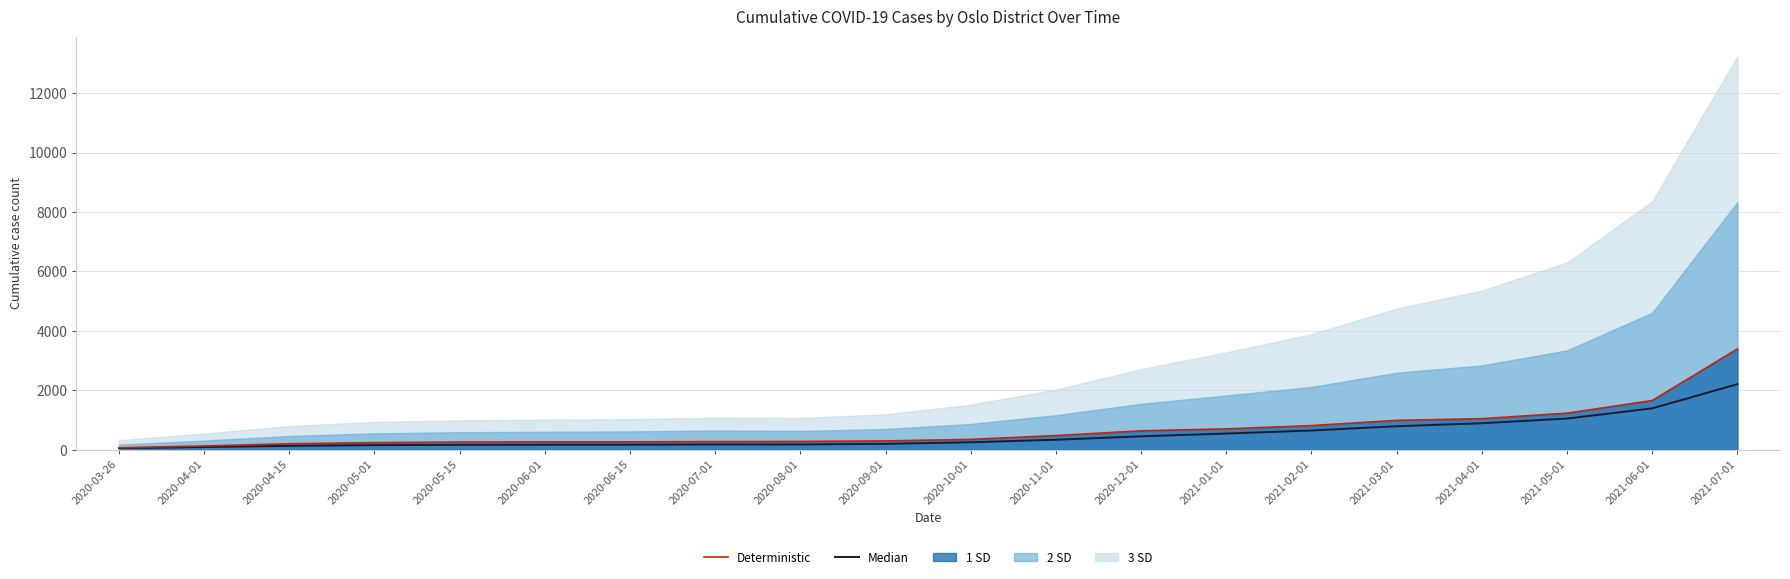

Read the Median value at 2020-06-15.

171.7